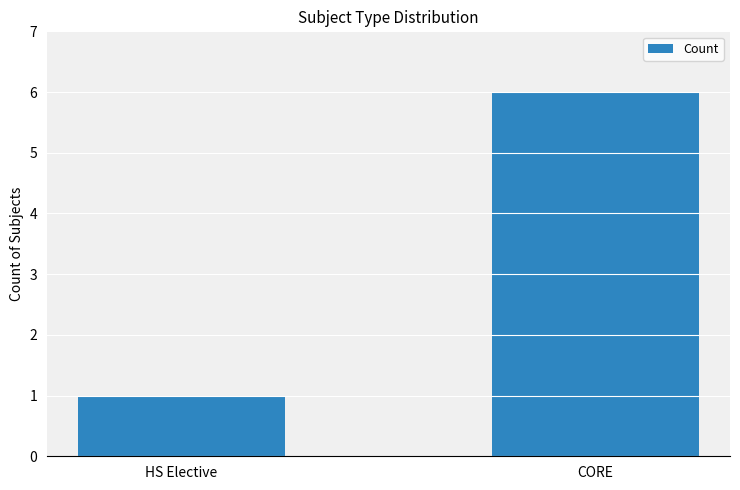

True or false: the data shows 1 at HS Elective.

True